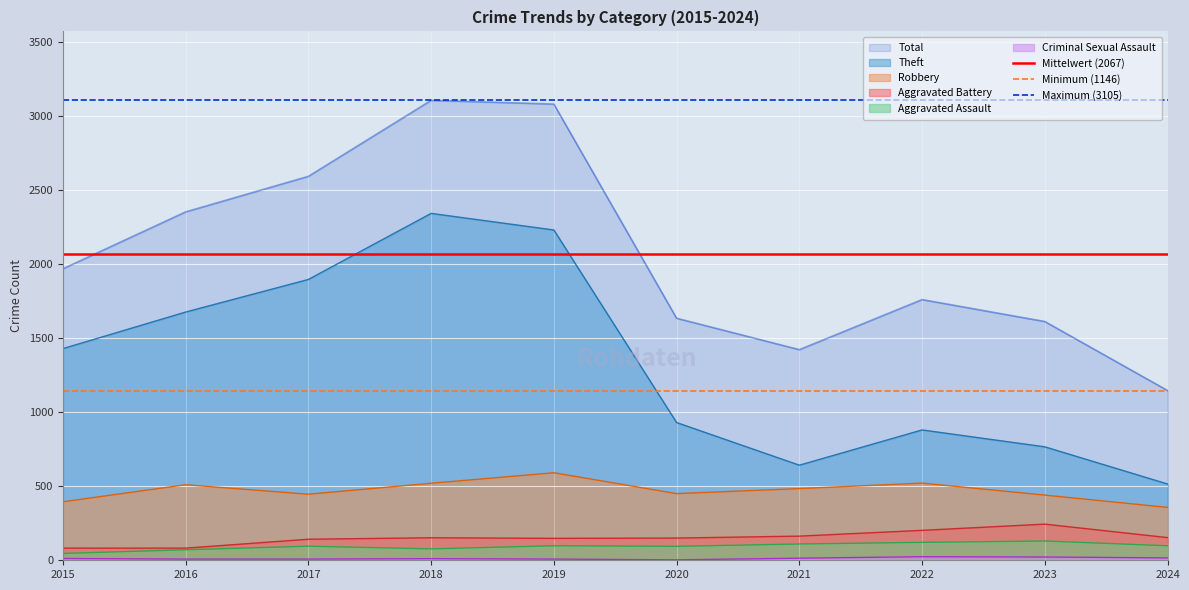

Which category has the highest value in the Theft series?

2018